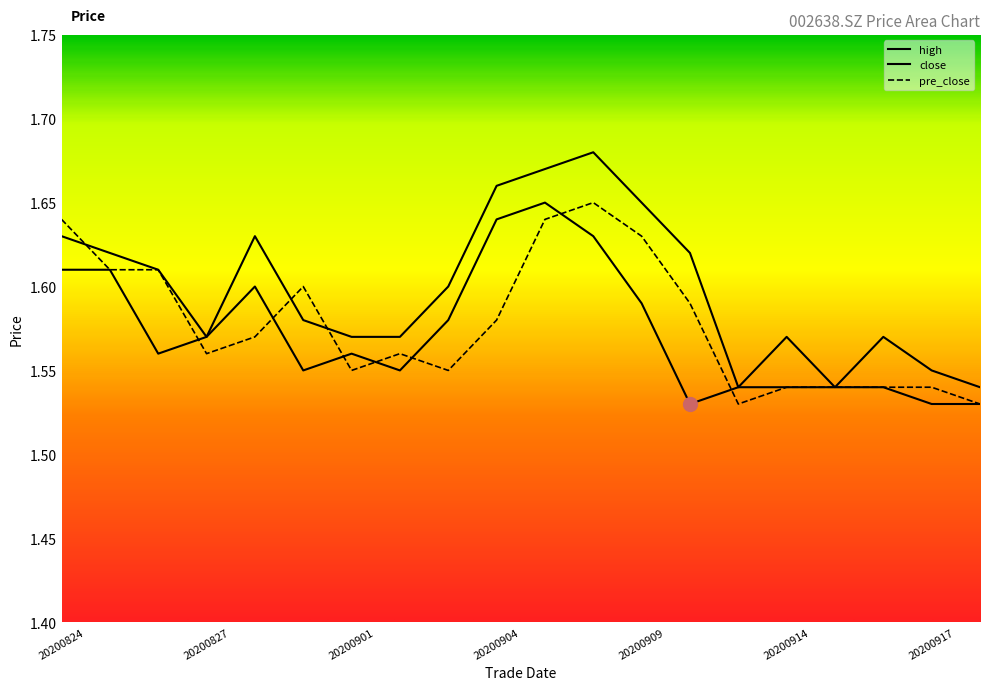

Which category has the lowest value across all series?

20200910